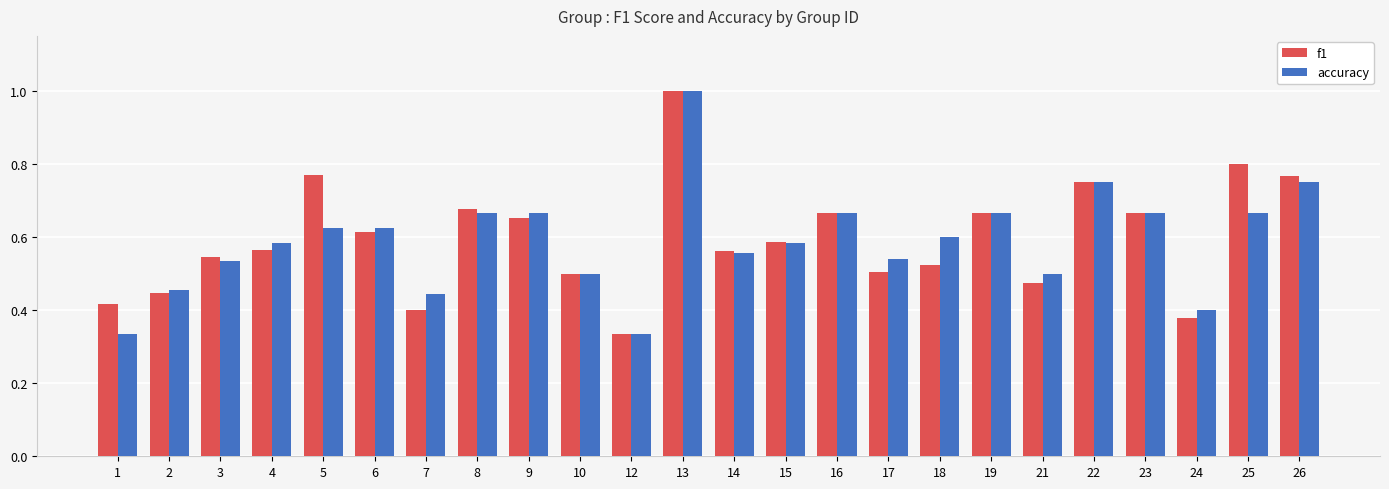

Does the chart contain stacked bars?

No